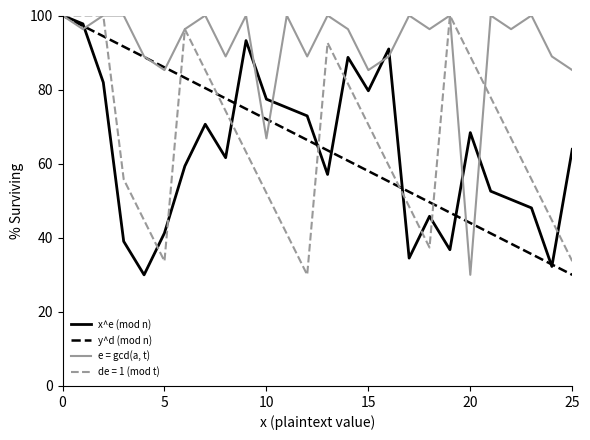

Which series has the largest total across all categories?

e = gcd(a, t)